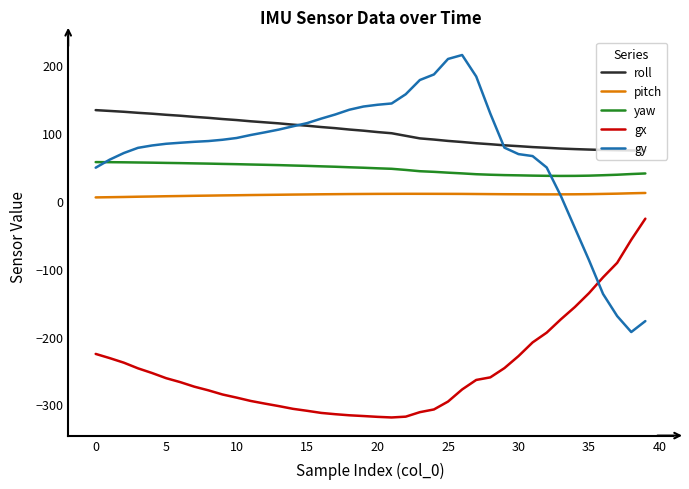

Which series has the largest range (max minus min)?

gy